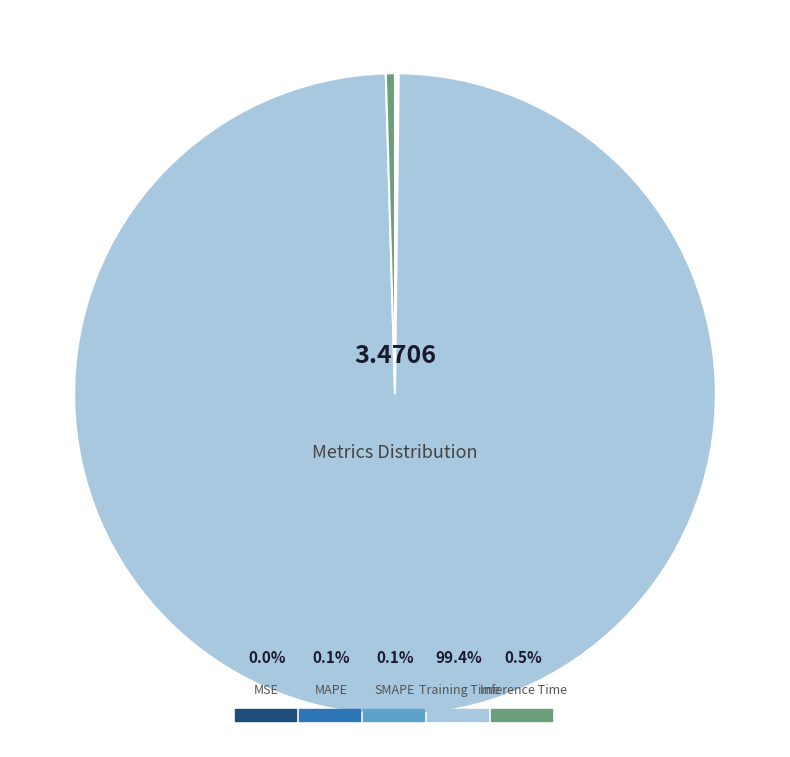

Is it true that Inference Time is 12% of the pie?

False